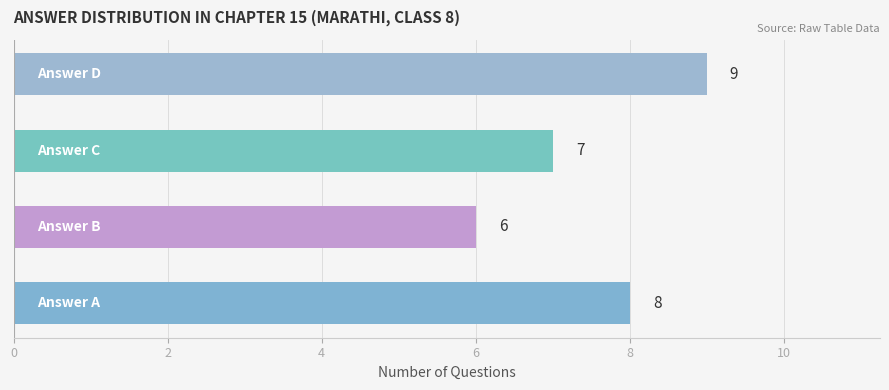

How many values are between 7 and 9?

3